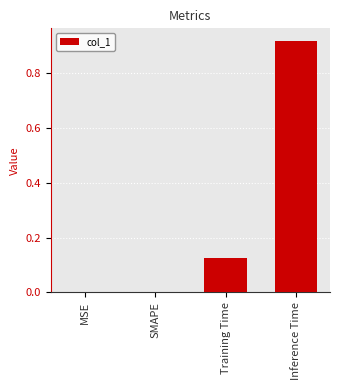

At which category does the chart reach its peak across all series?

Inference Time